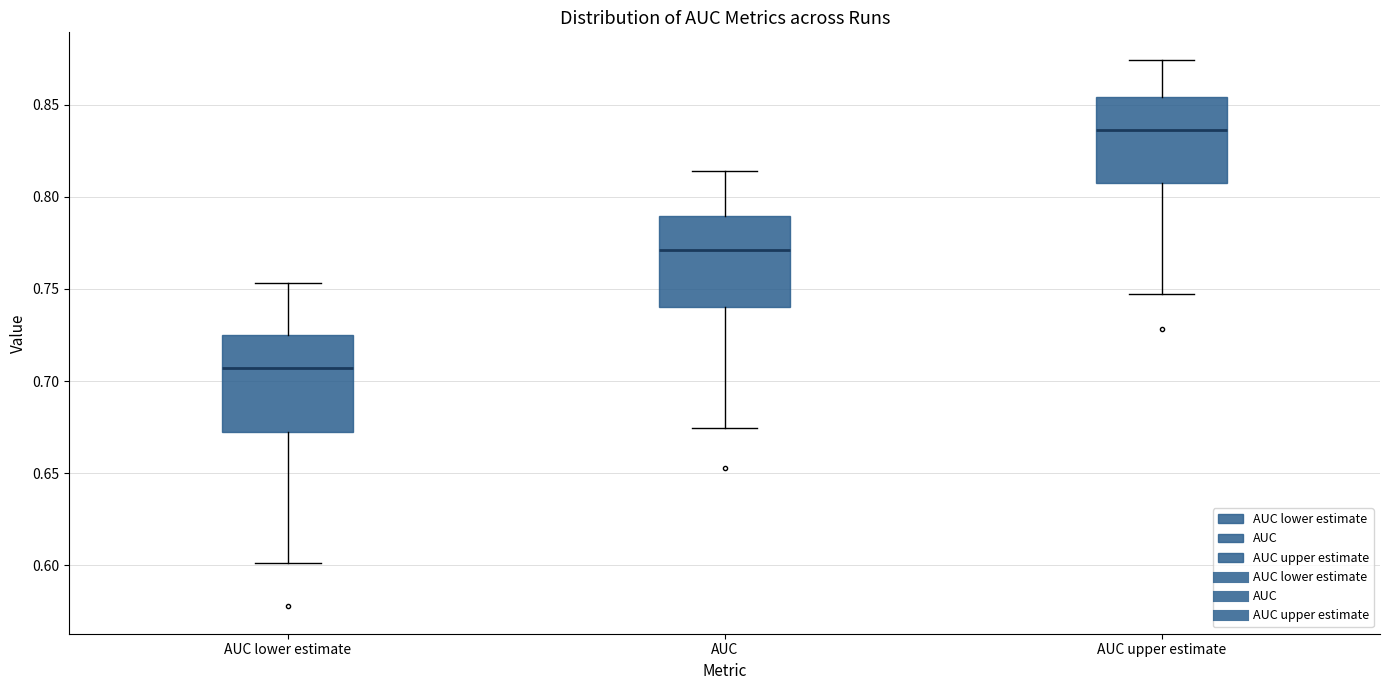

Which box has the lowest median line?

AUC lower estimate